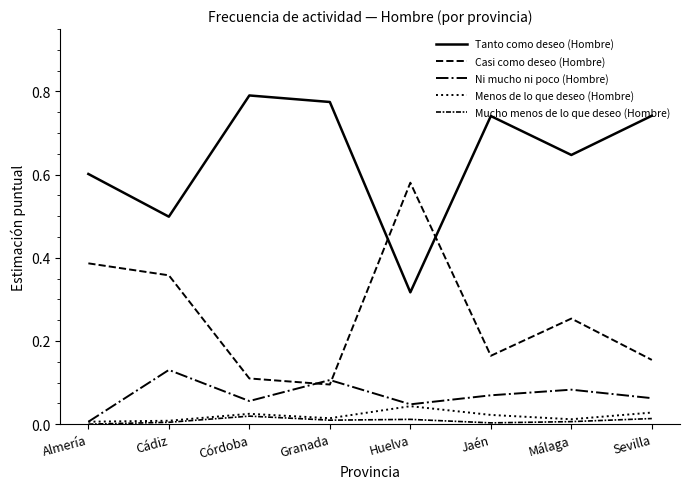

How many lines are shown in the chart?

5